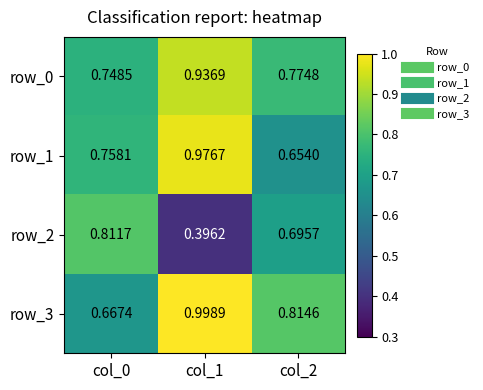

Count the number of data series in this chart.

4